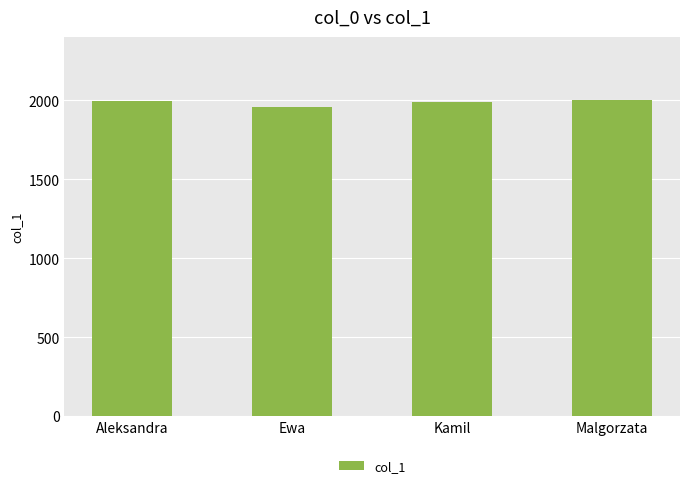

What is the label of the 3rd bar from the left?

Kamil